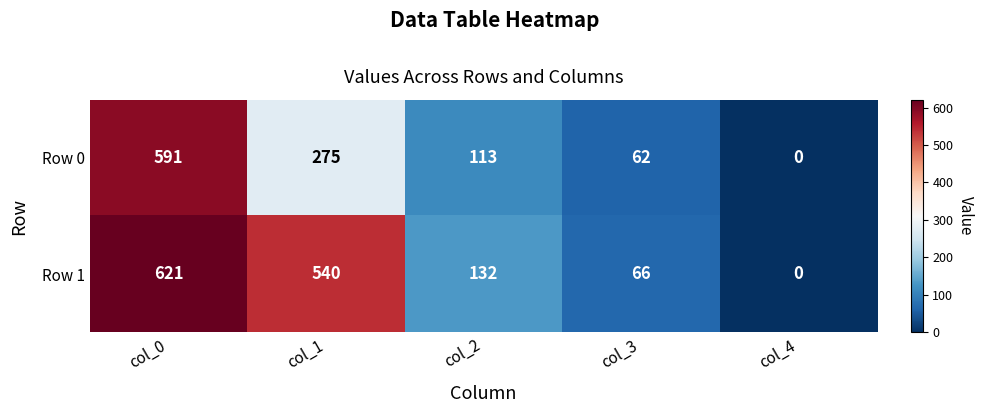

List the labels in order of Row 1 value, smallest first.

col_4, col_3, col_2, col_1, col_0